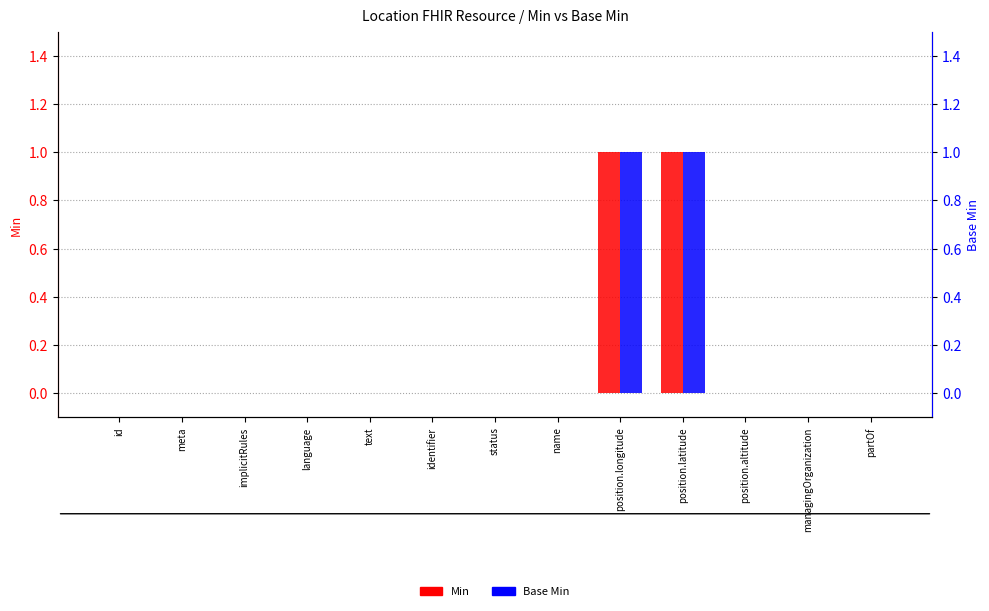

Are the bars grouped side by side (vs. stacked)?

Yes